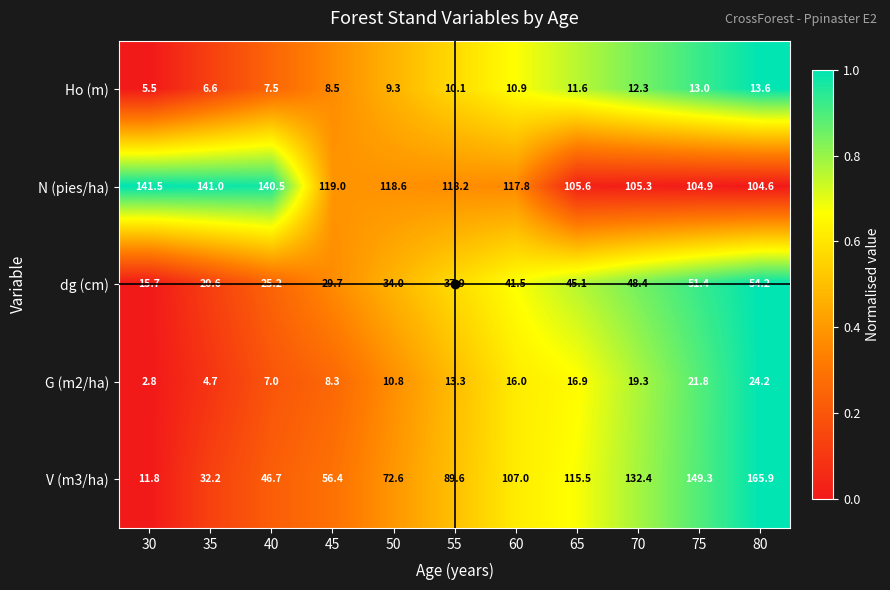

Which label corresponds to the largest value in the chart?

80